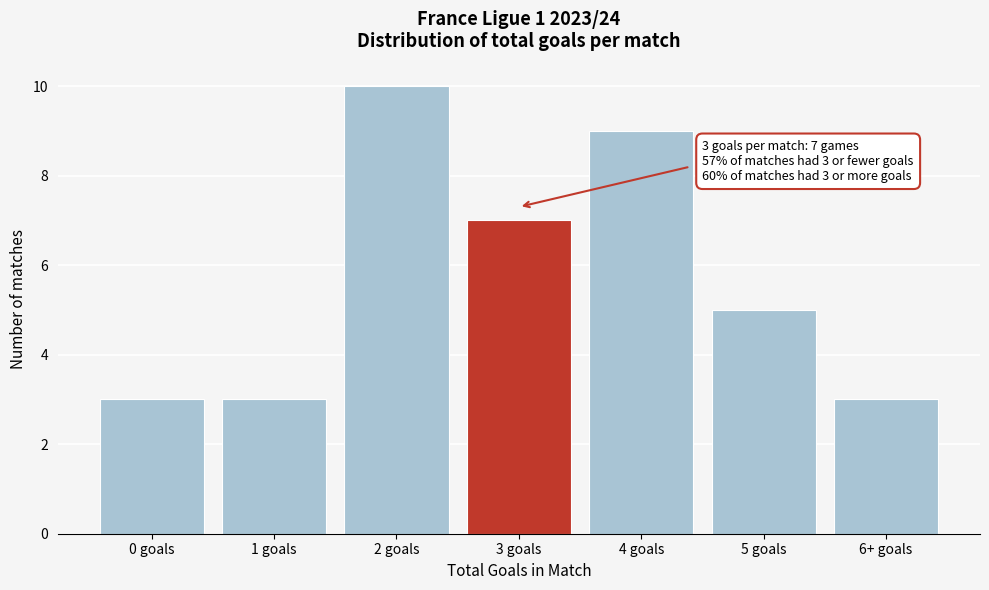

Reading left to right, transcribe all the data shown in this chart.

0 goals=3	1 goals=3	2 goals=10	3 goals=7	4 goals=9	5 goals=5	6+ goals=3